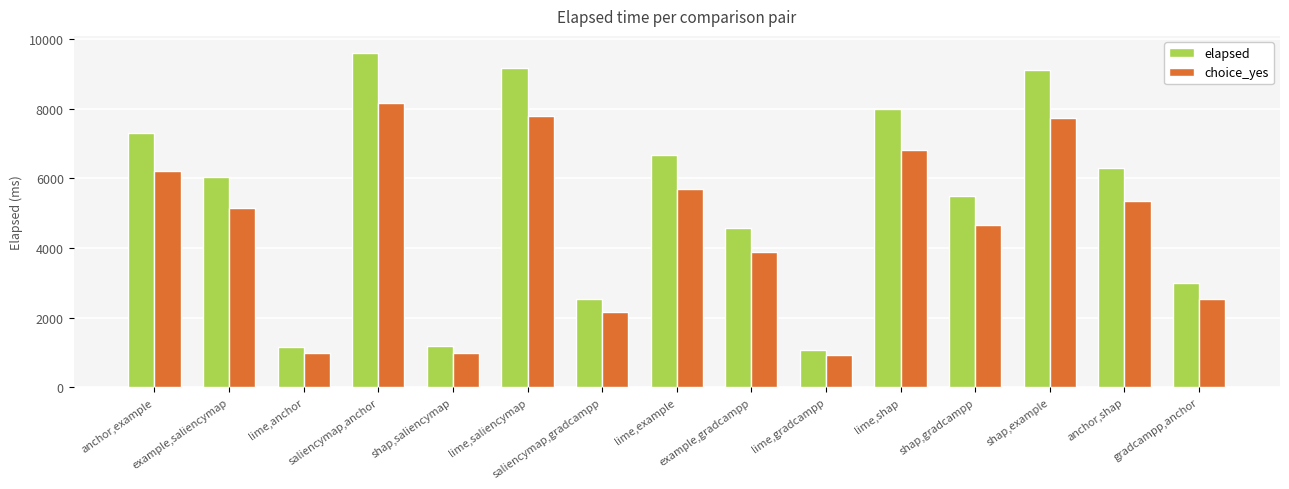

Which series has the largest range (max minus min)?

elapsed